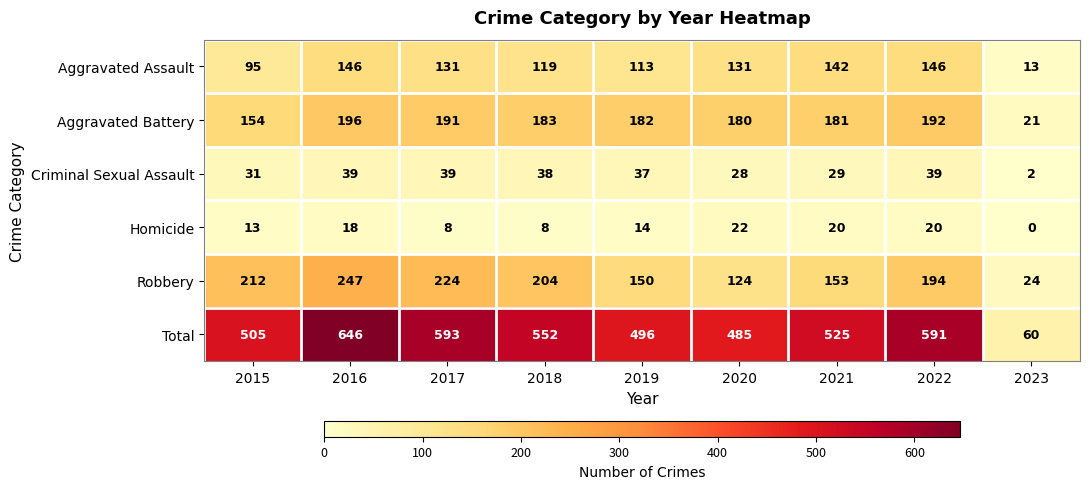

What is the difference between the Aggravated Assault values at 2023 and 2015?

82